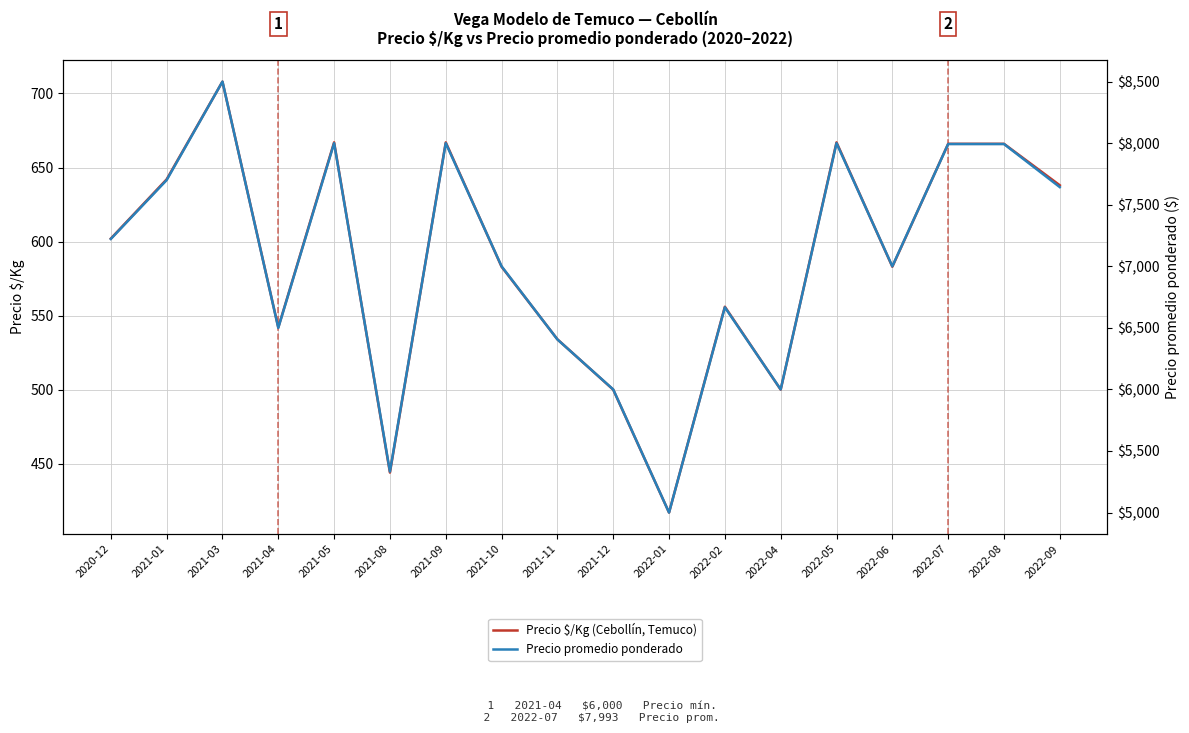

Which series has the largest total across all categories?

Precio promedio ponderado